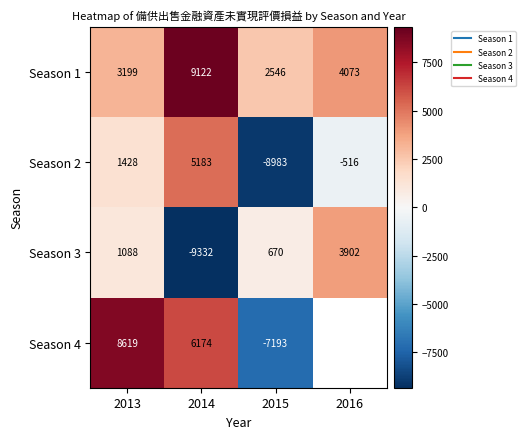

Is it true that Season 1 equals 9122.0 at 2014?

True